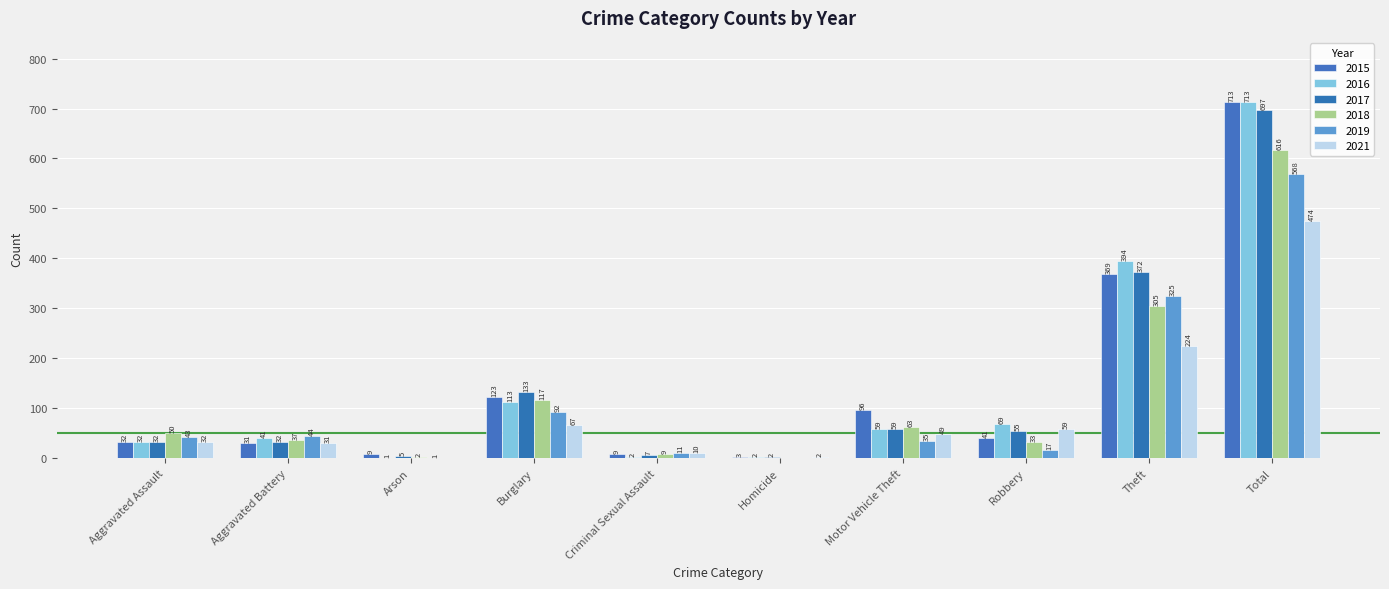

Which has a higher value, Homicide or Robbery?

Robbery